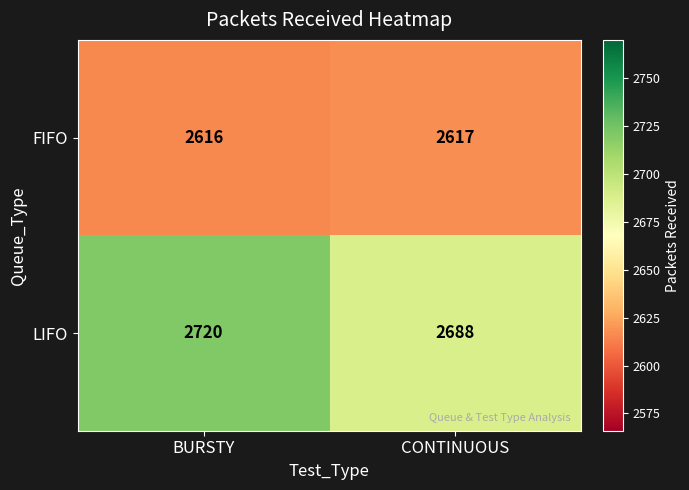

Reading left to right, transcribe all the data shown in this chart.

FIFO: 2616	2617
LIFO: 2720	2688